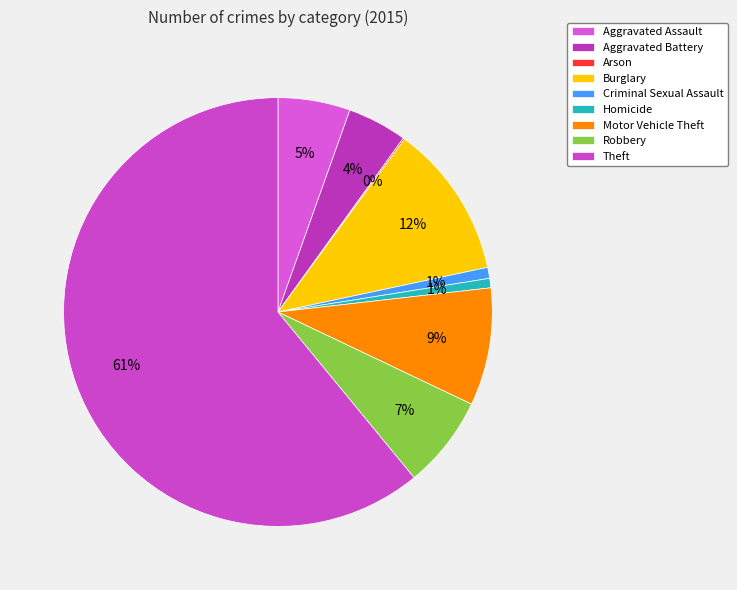

True or false: Arson accounts for 0% of the total.

True